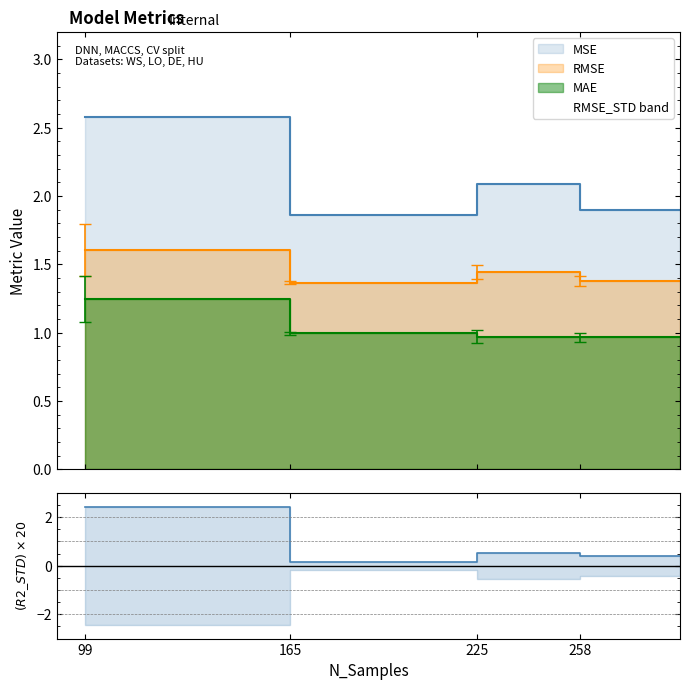

Which label corresponds to the smallest value in the chart?

165